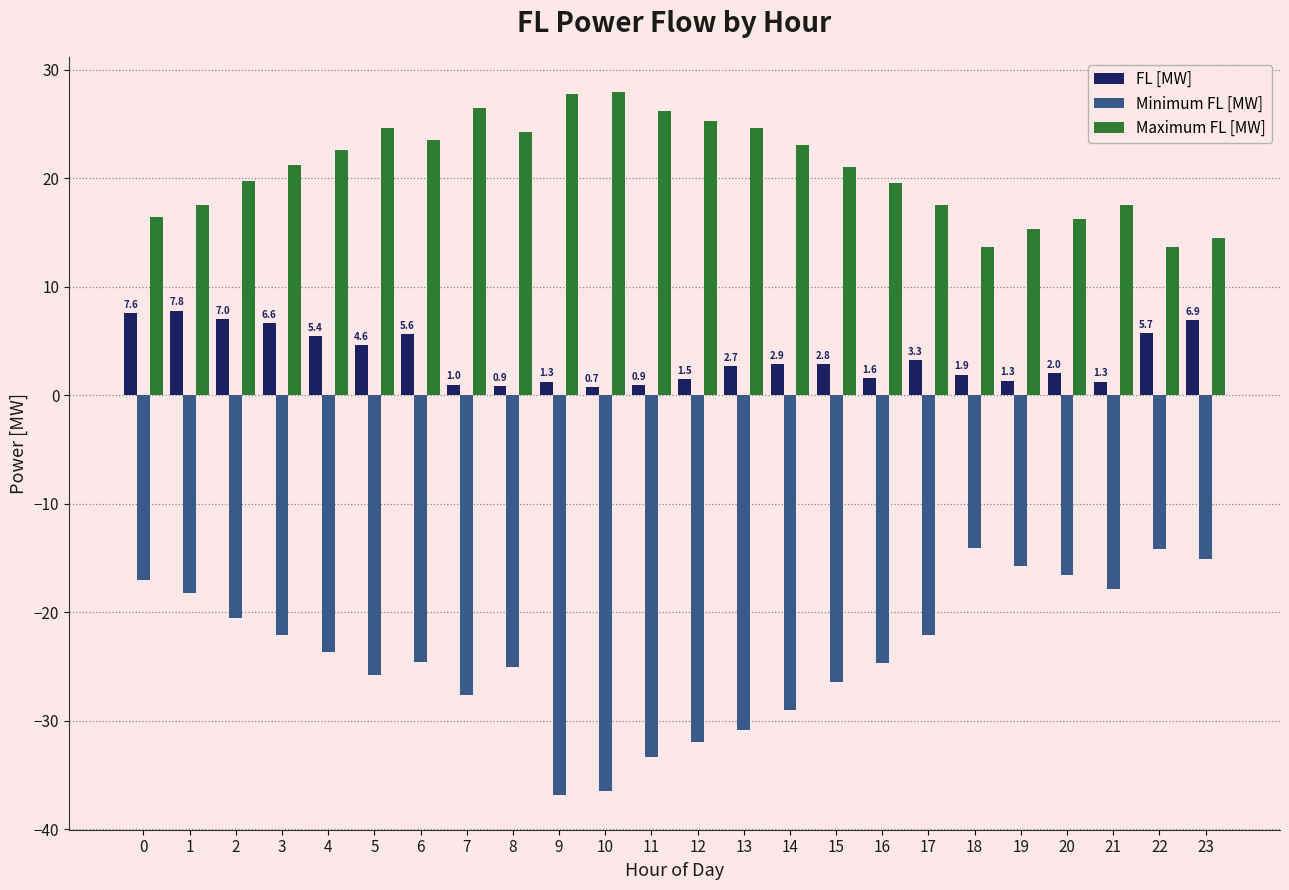

The value of Maximum FL [MW] at 11 is 26.2. True or false?

True